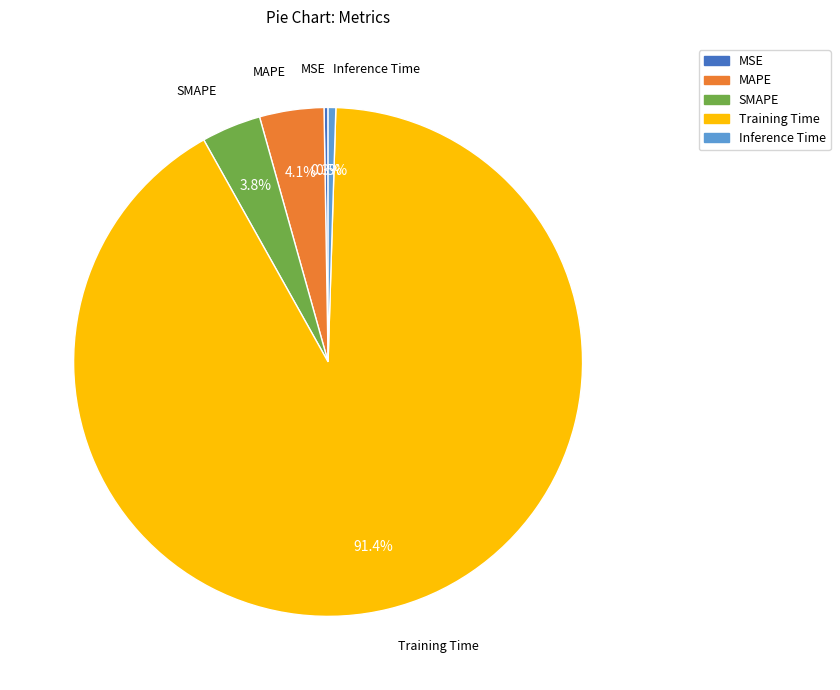

Which slice is the largest?

Training Time